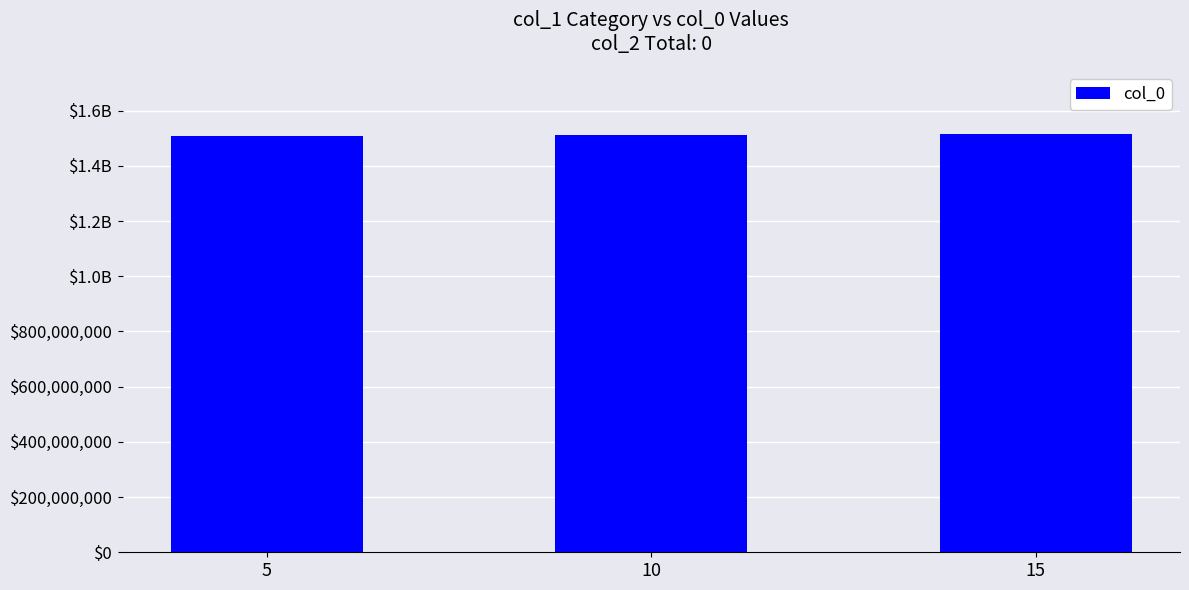

Rank the categories by value from highest to lowest.

15, 10, 5